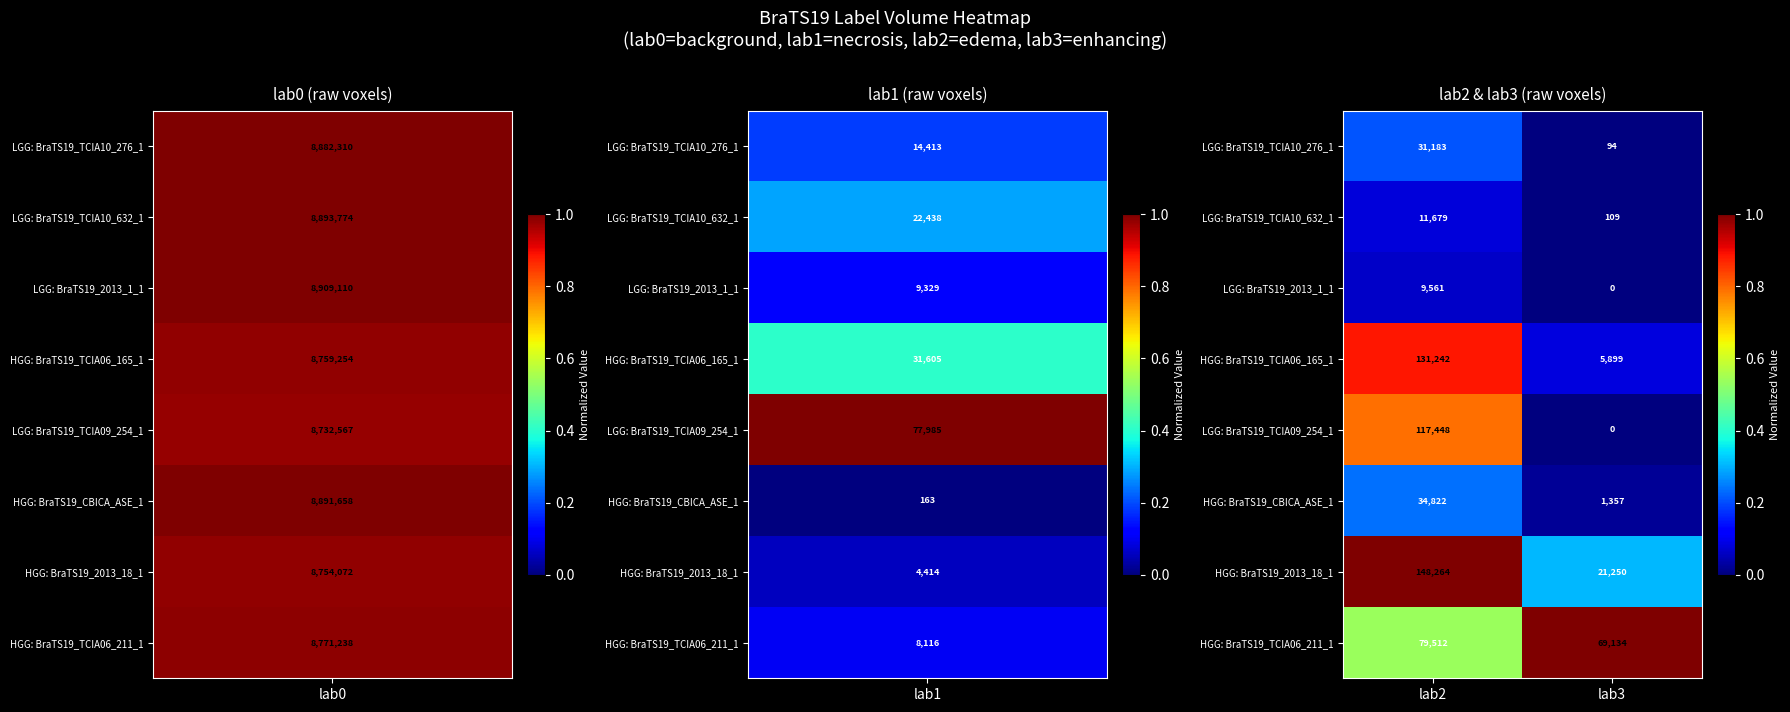

What is the difference between the maximum and minimum values in the LGG: BraTS19_TCIA09_254_1 series?

117448